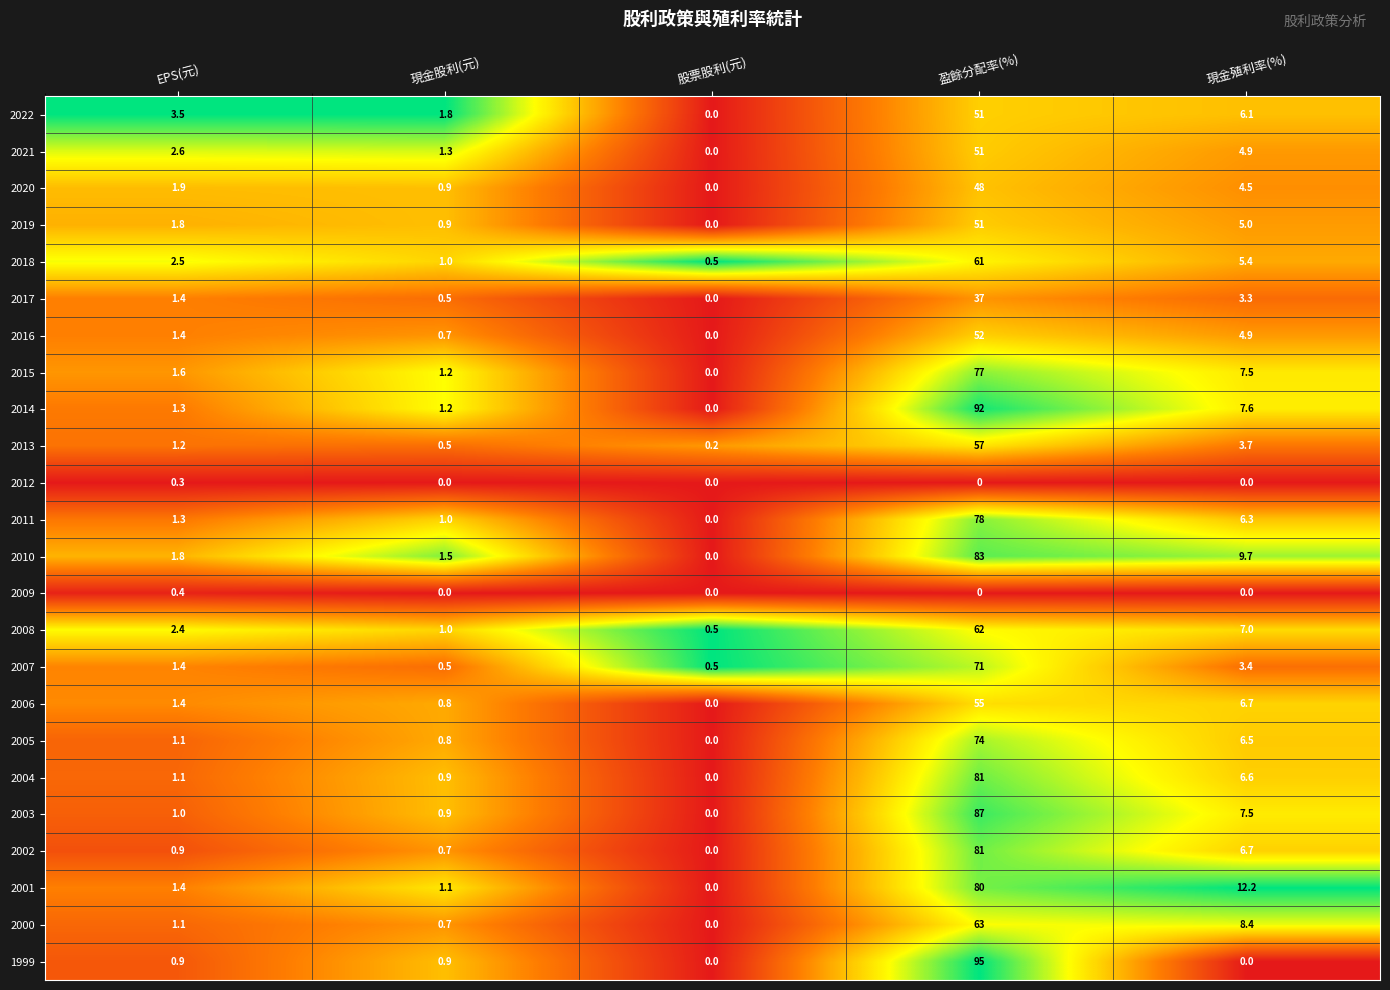

At which category is the sum across all series the highest?

盈餘分配率(%)